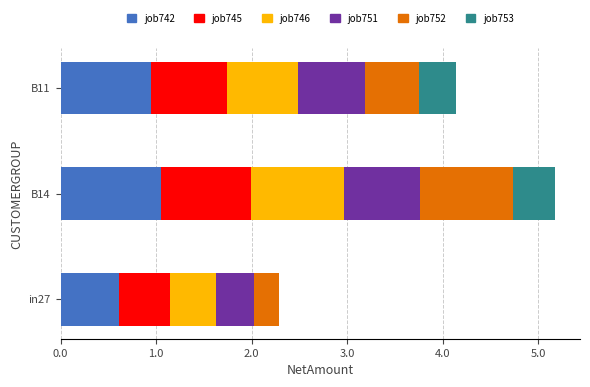

At which category is the sum across all series the highest?

B14